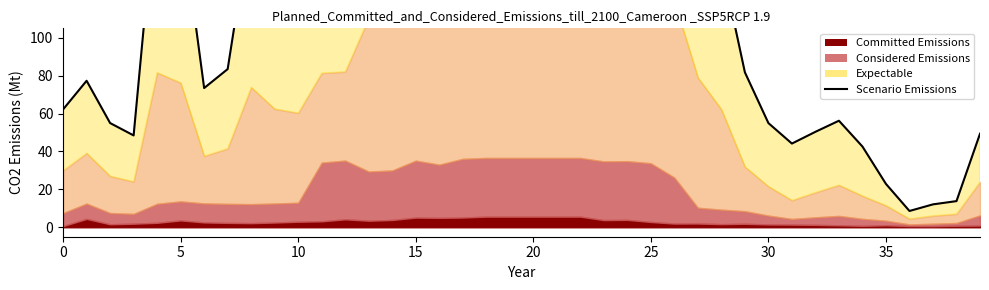

What is the value of the 29th point from the left?

139.4